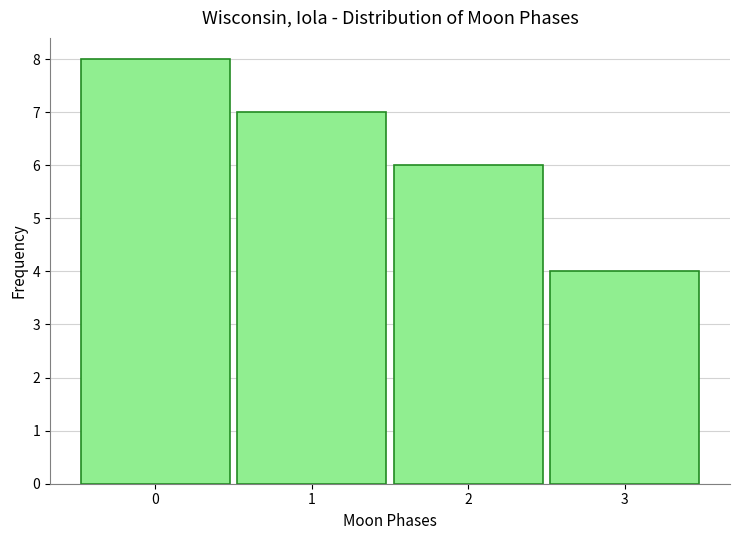

Reading right to left, extract all data points from this chart.

3=4	2=6	1=7	0=8